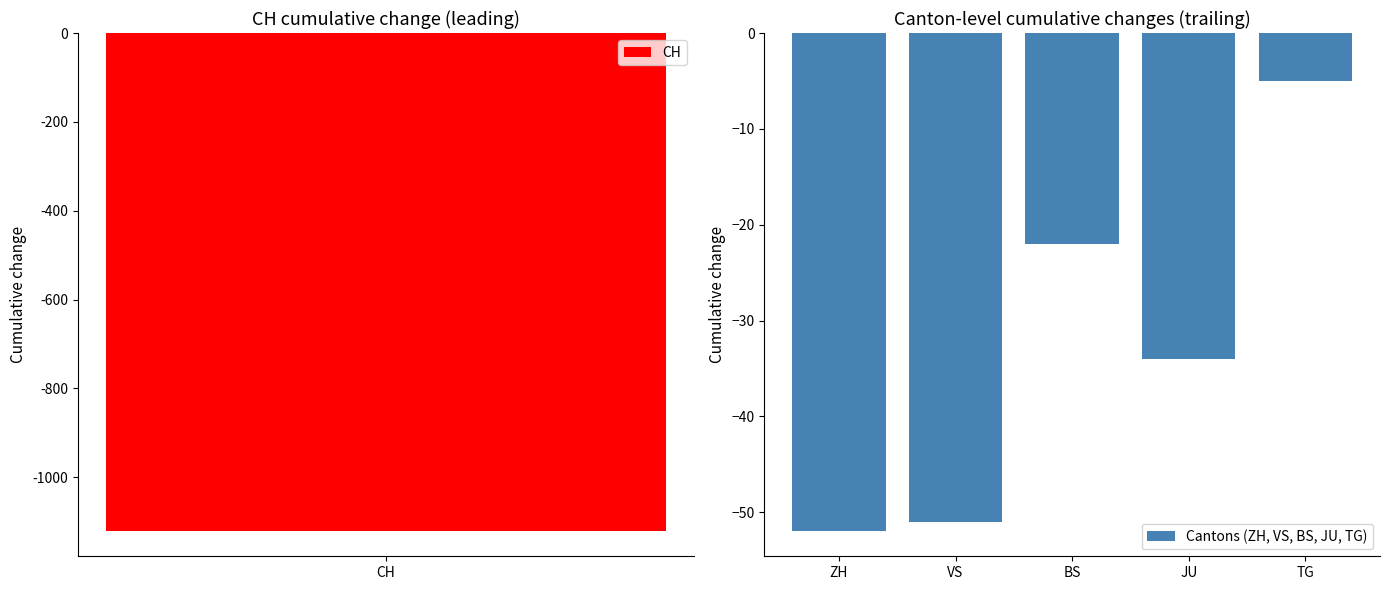

At which label does Cantons (ZH, VS, BS, JU, TG) reach its peak?

TG